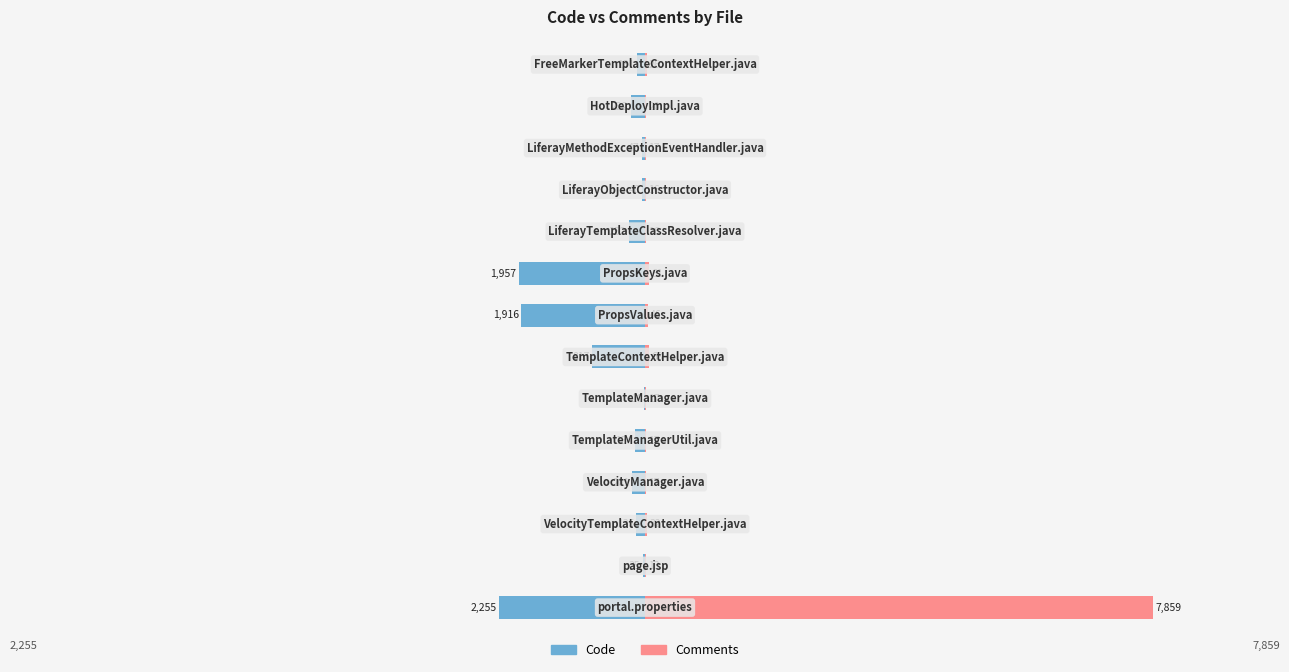

What is the maximum value shown in the chart?

7859